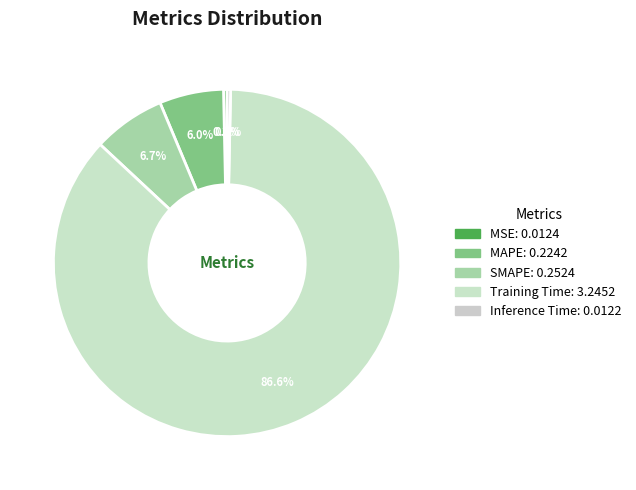

Does any single category account for the majority?

Yes